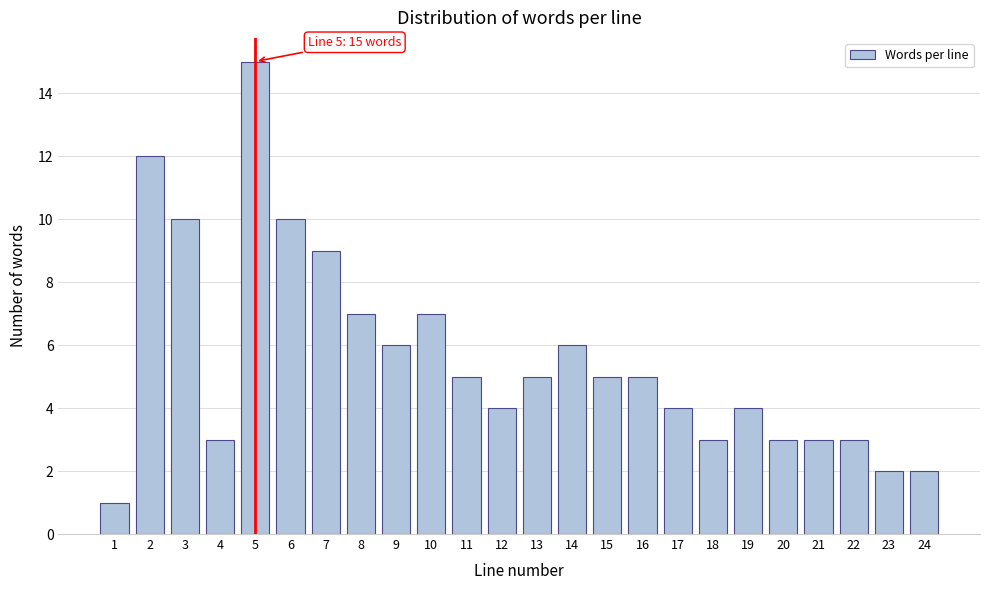

Reading left to right, extract all data points from this chart.

1	12	10	3	15	10	9	7	6	7	5	4	5	6	5	5	4	3	4	3	3	3	2	2